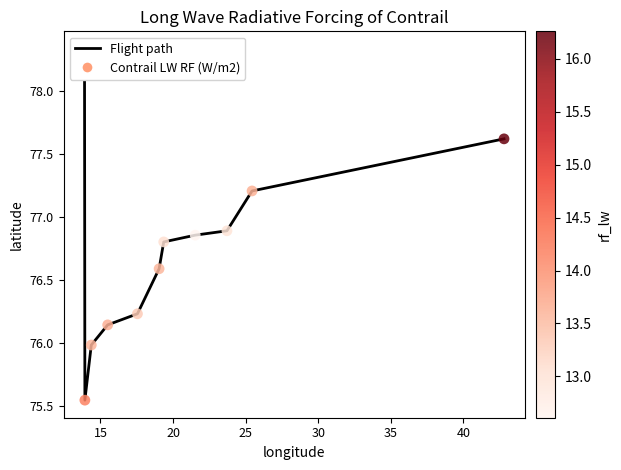

Which series has the widest spread of Y values?

Flight path